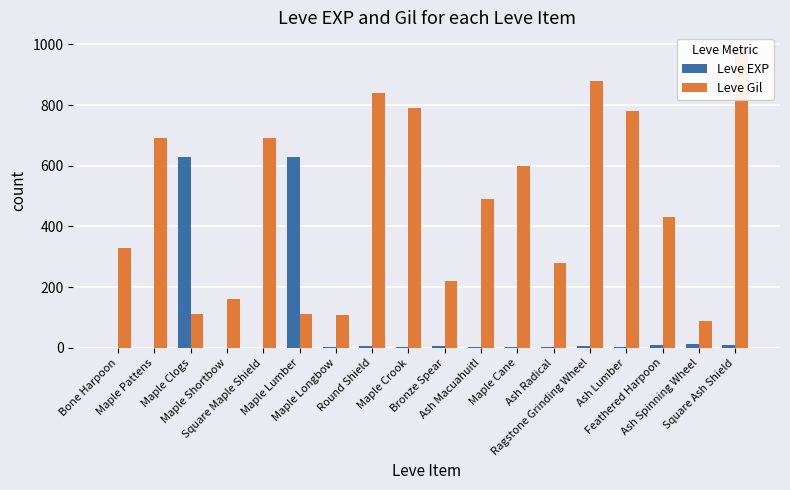

What is the sum of the Leve Gil values at Maple Lumber and Maple Shortbow?

273